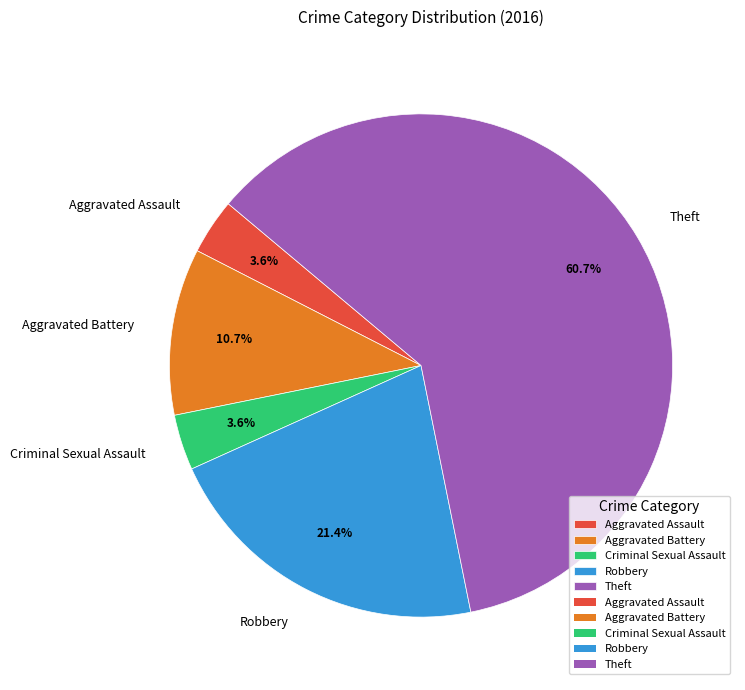

Which has a higher value, Criminal Sexual Assault or Aggravated Battery?

Aggravated Battery